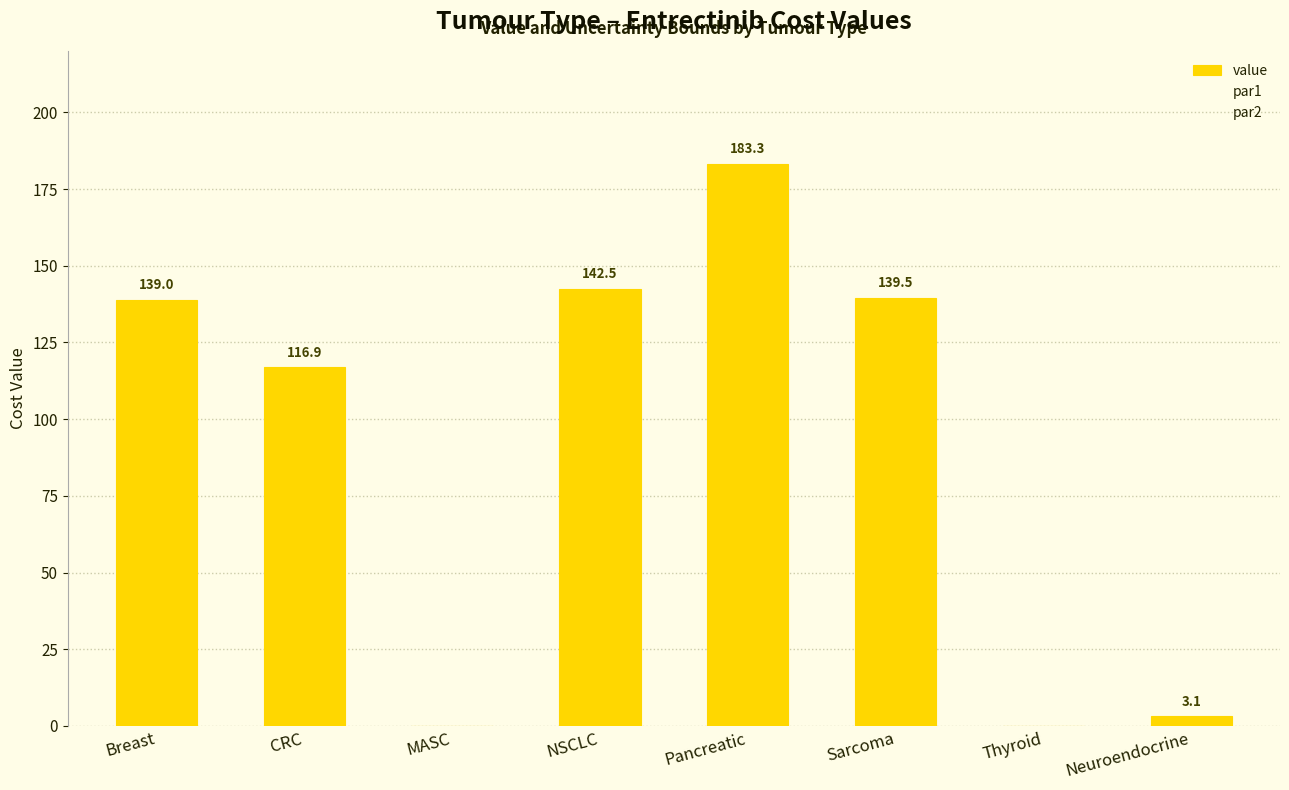

Are the bars horizontal?

No